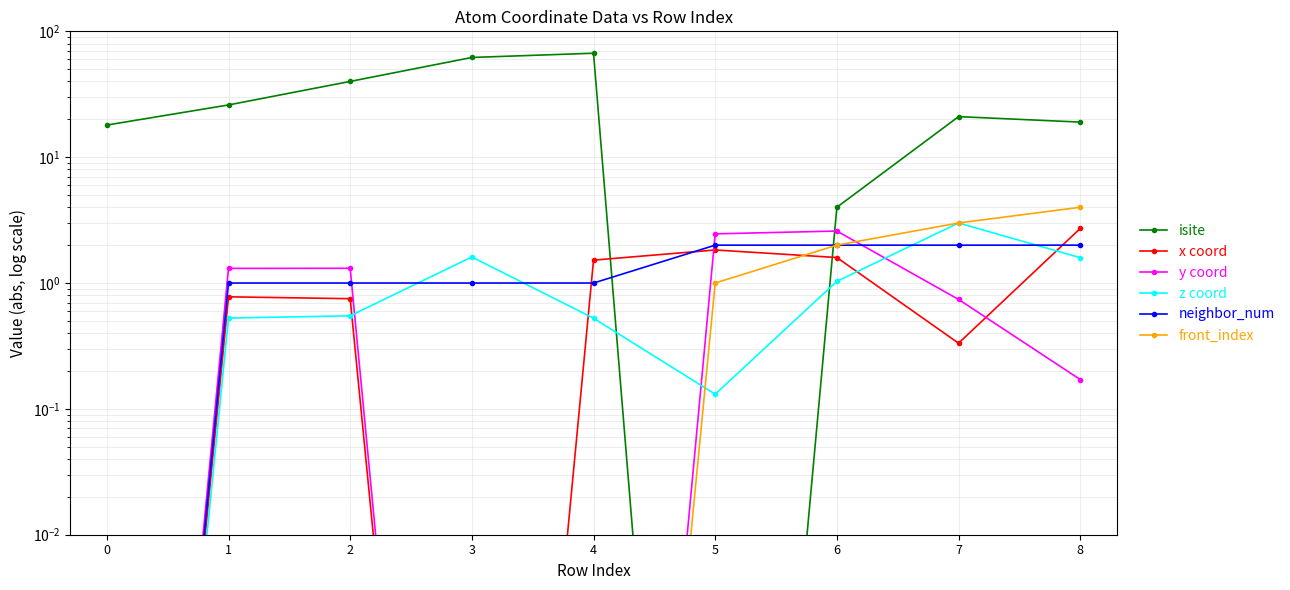

What is the total value across all series at 2?

43.6